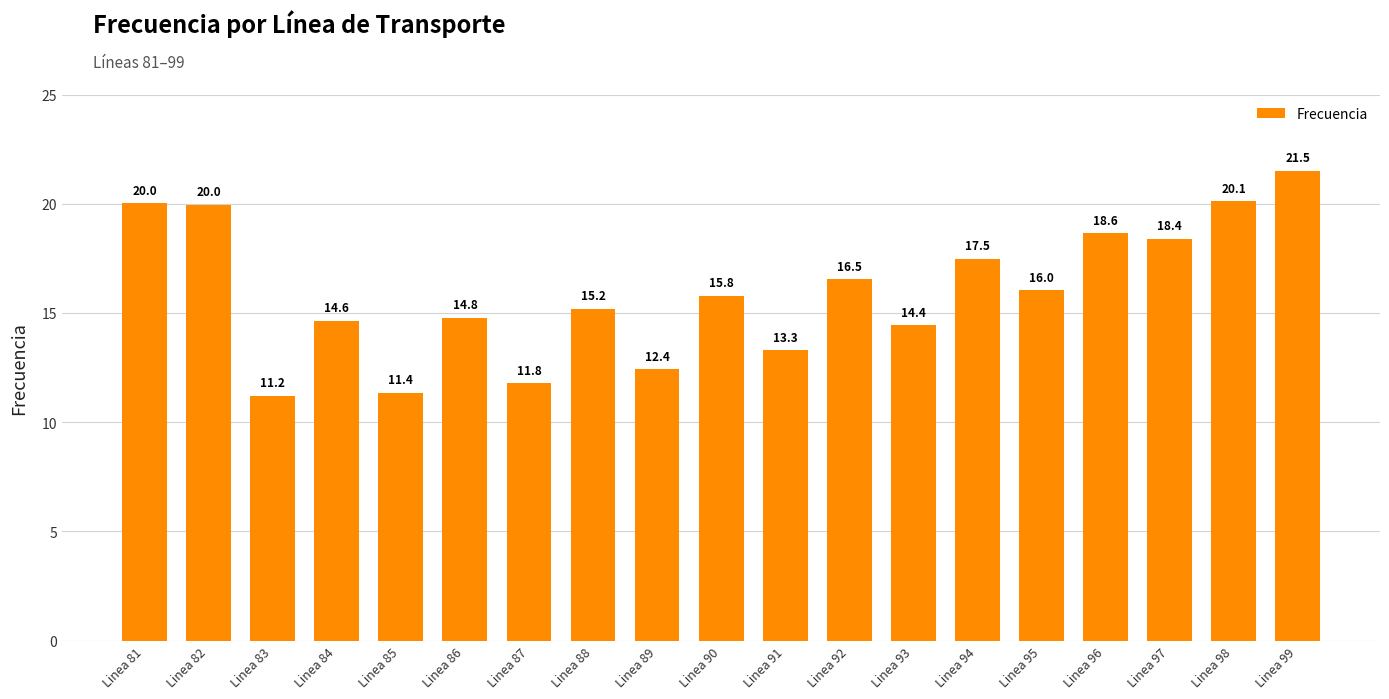

Which category has the lowest value across all series?

Linea 83